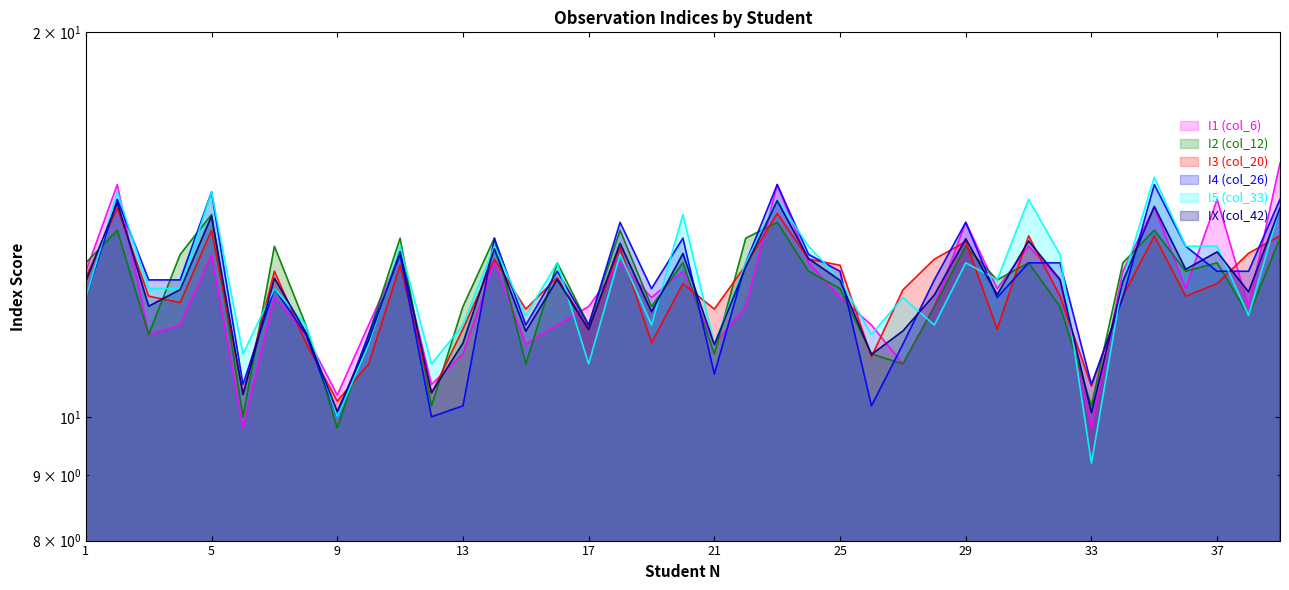

How many times do IX (col_42) and I3 (col_20) cross each other?

23